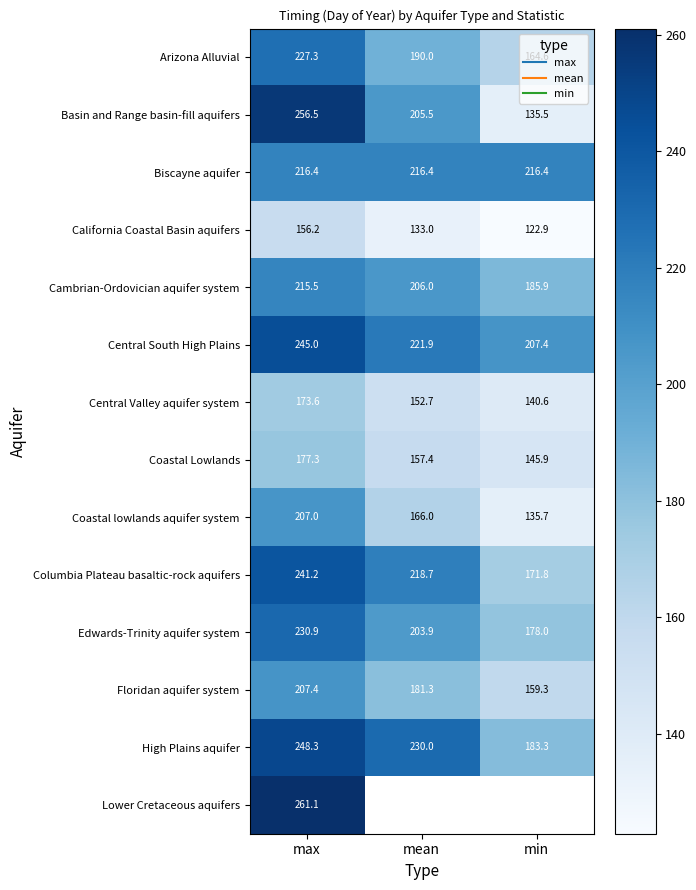

The value of Columbia Plateau basaltic-rock aquifers at min is 235.2. True or false?

False